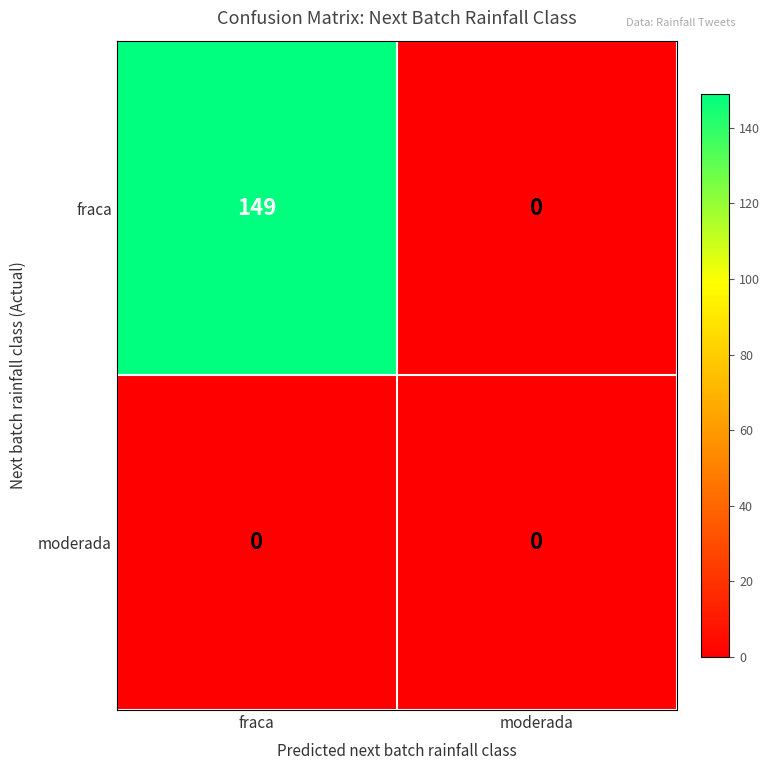

Which series has the largest range (max minus min)?

fraca